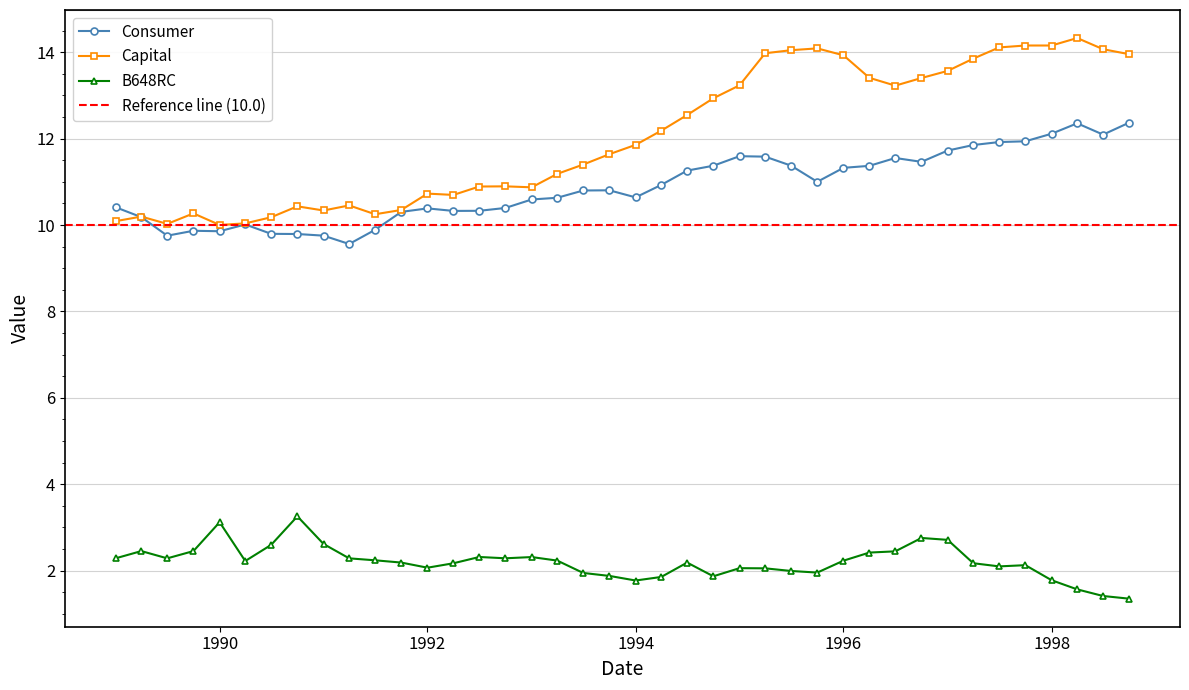

In Consumer, how many points are lower than both neighbors (excluding endpoints)?

8